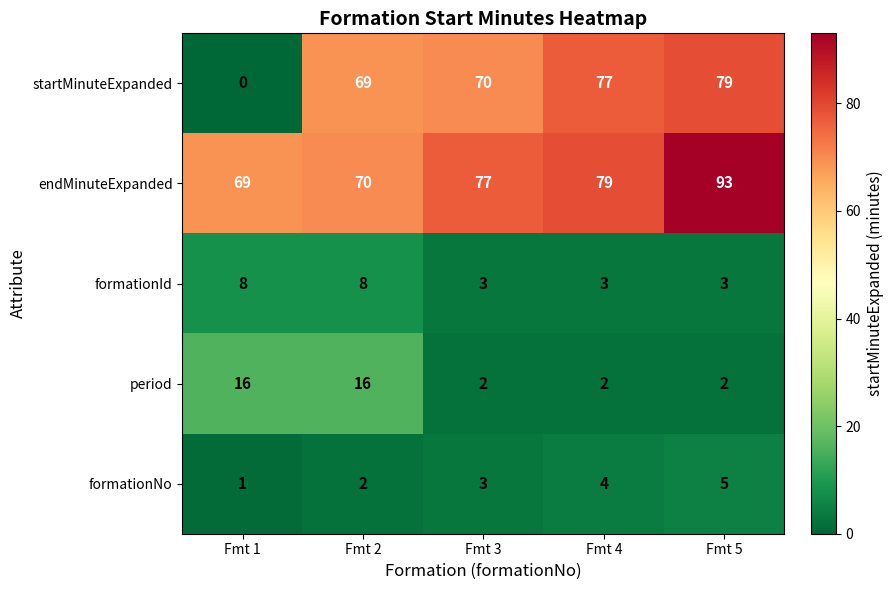

Which category has the lowest value in the formationNo series?

Fmt 1